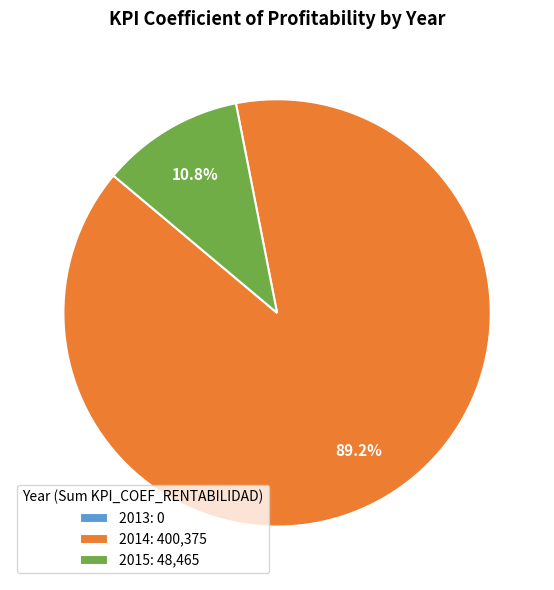

Is there a majority slice in this chart?

Yes